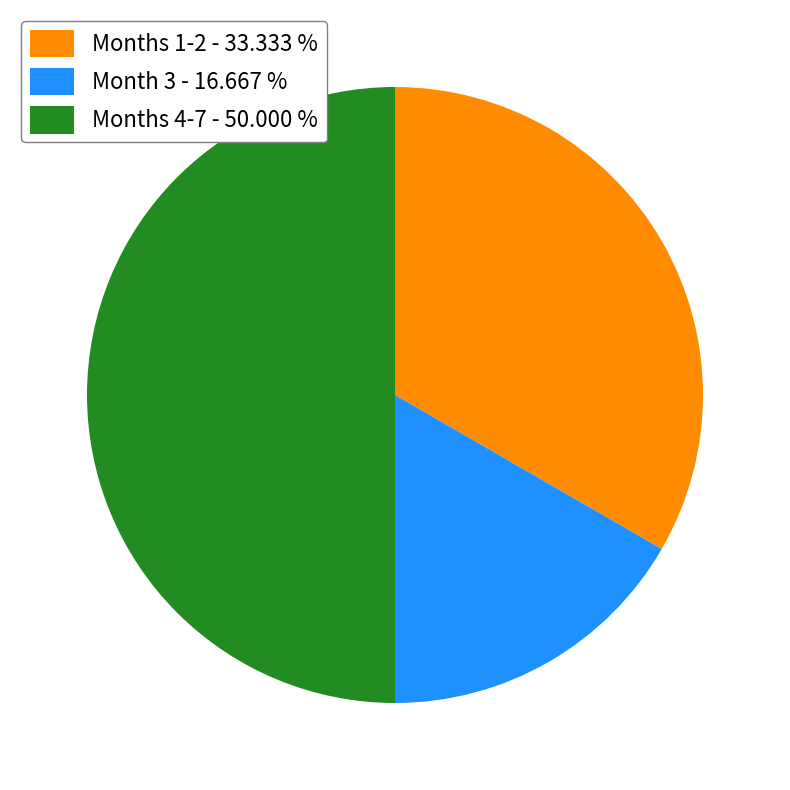

Is the sum of Months 1-2 - 33.333 % and Months 4-7 - 50.000 % greater than half?

Yes